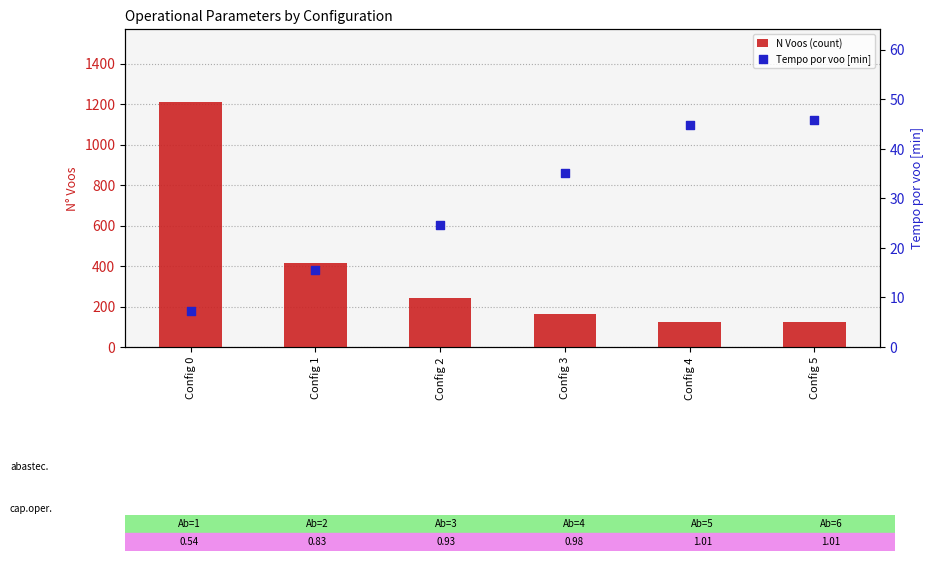

What are all the series names shown in the legend?

N Voos (count), Tempo por voo [min]